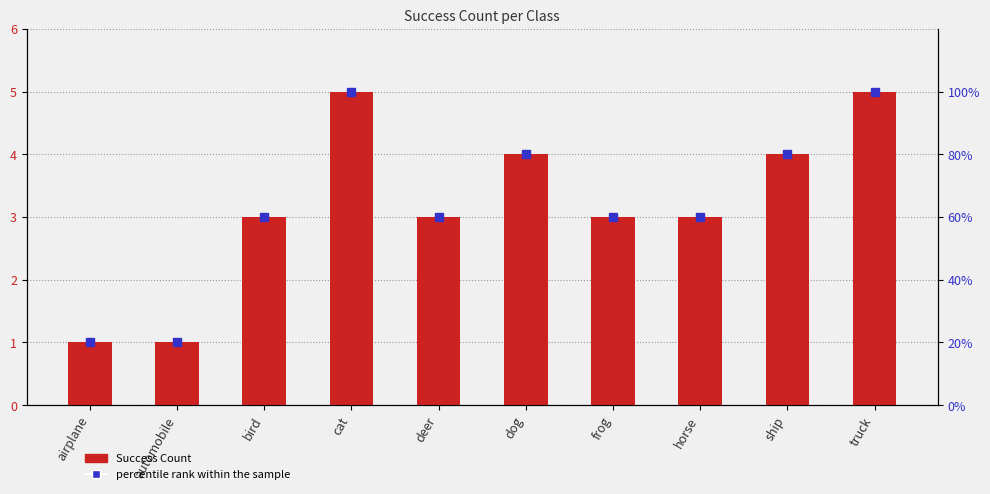

What is the label of the 2nd bar from the right?

ship